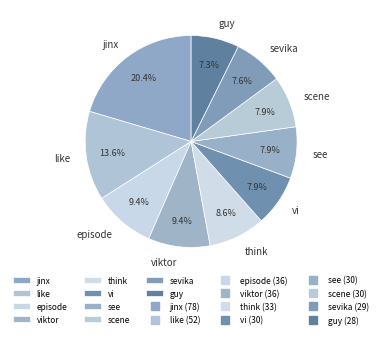

Which slice is the largest?

jinx